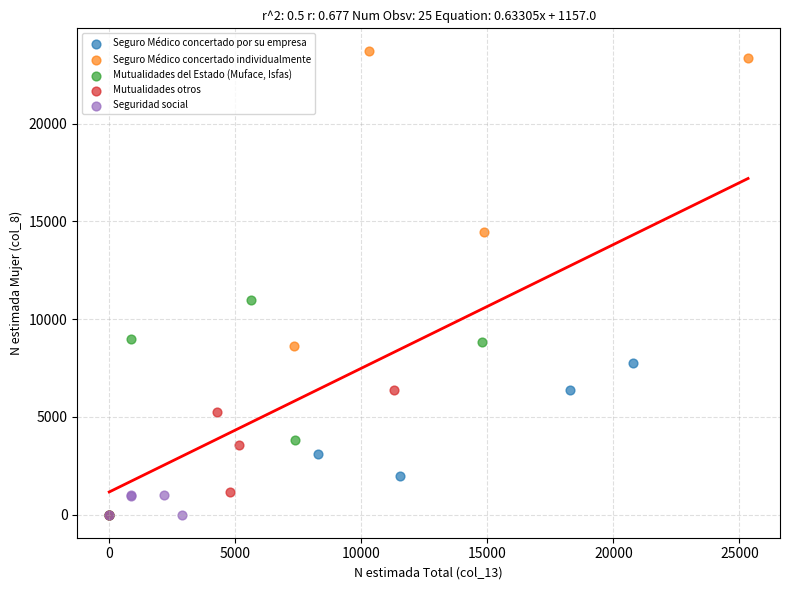

Which series has the widest spread of Y values?

Seguro Médico concertado individualmente